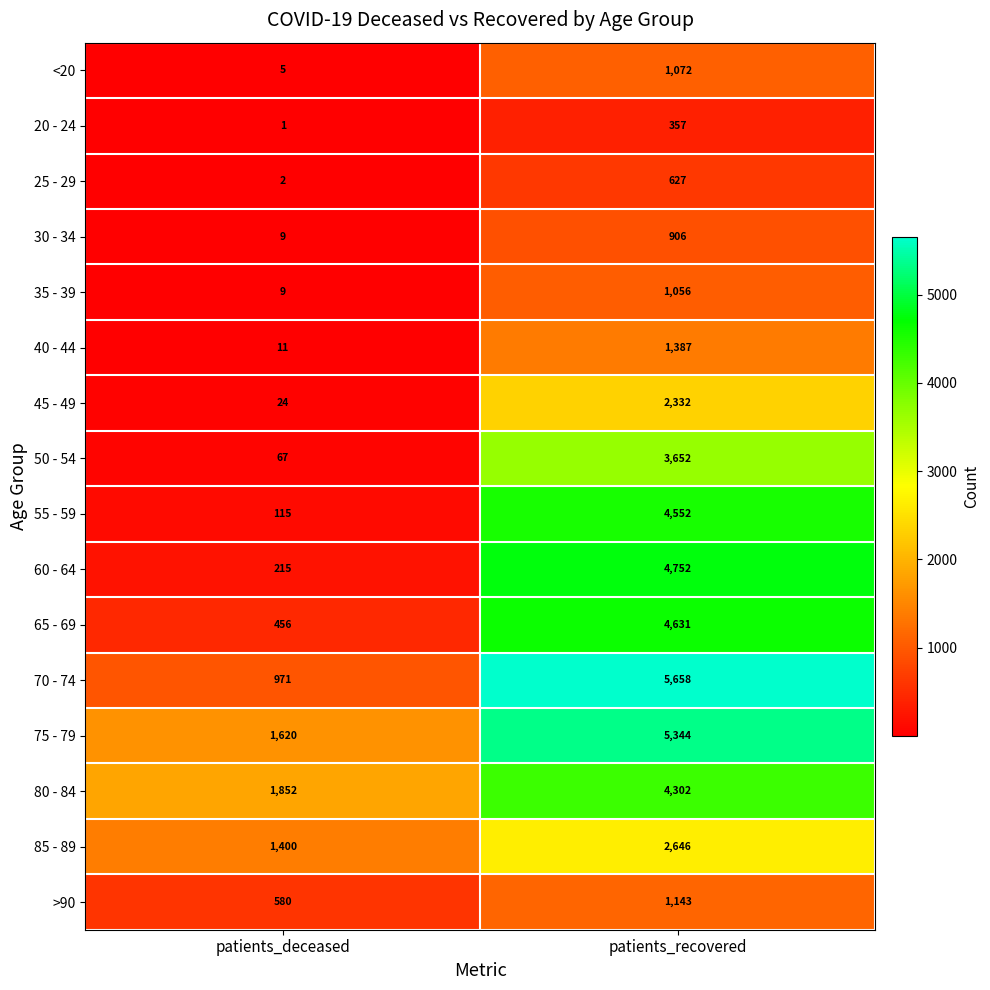

What is the smallest value displayed?

1